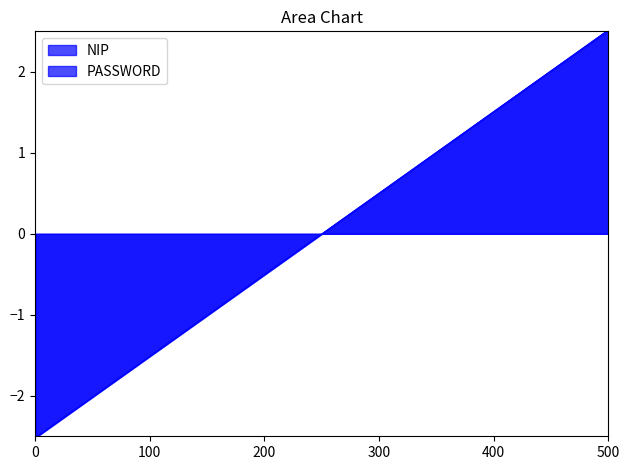

List the series in order of their peak value, highest first.

NIP, PASSWORD